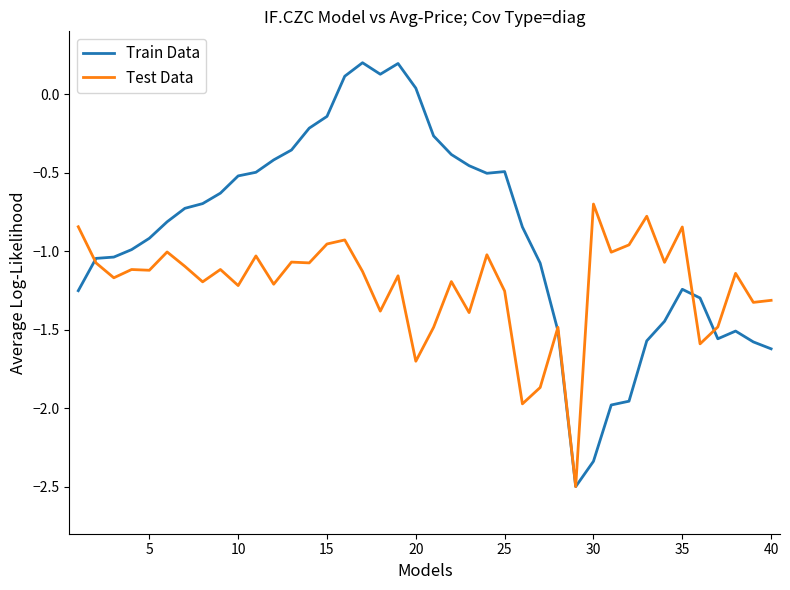

What is the minimum value shown in the chart?

-2.5